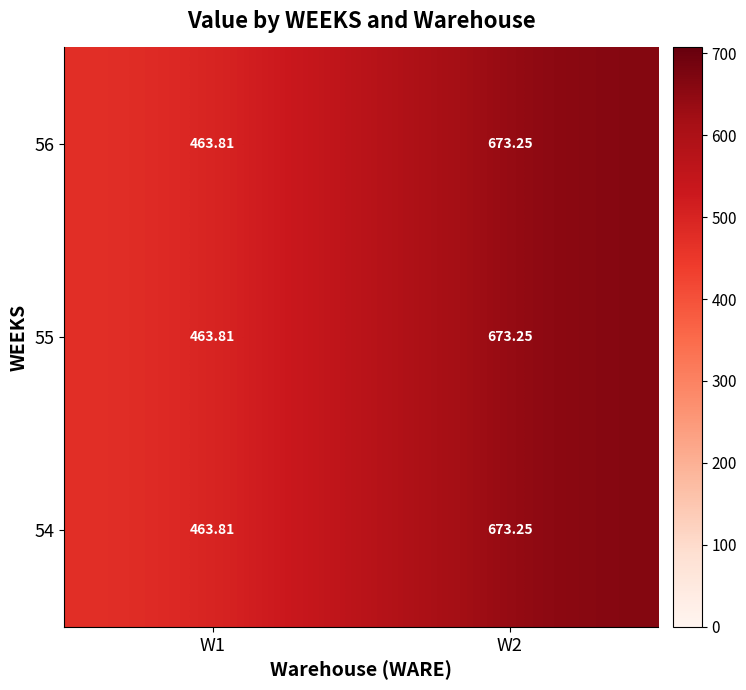

Is the value of 56 at W1 greater than the value of 55 at W2?

No